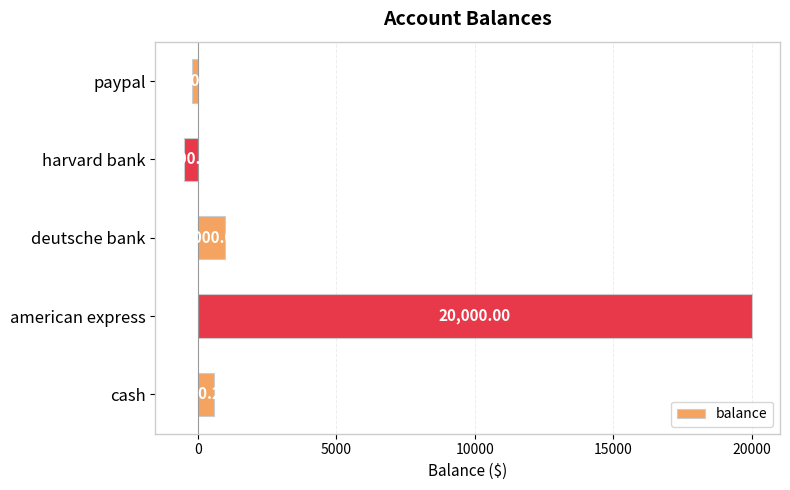

Rank the categories by value from lowest to highest.

harvard bank, paypal, cash, deutsche bank, american express